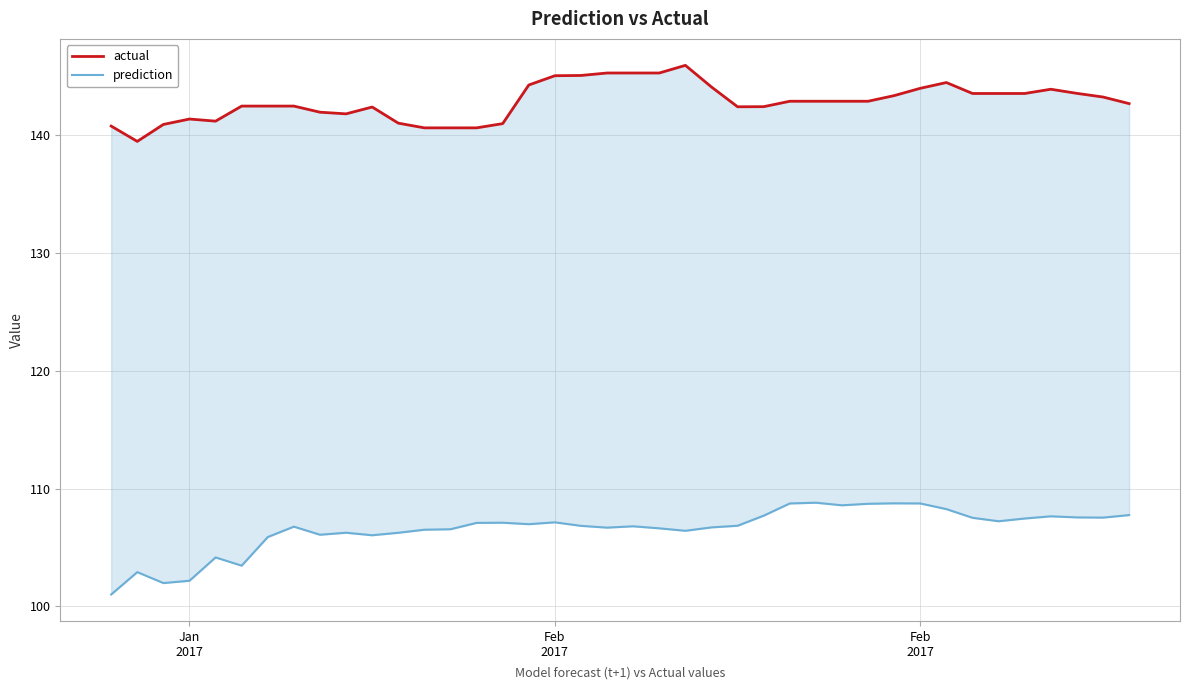

Rank the series by their average value, from highest to lowest.

actual, prediction